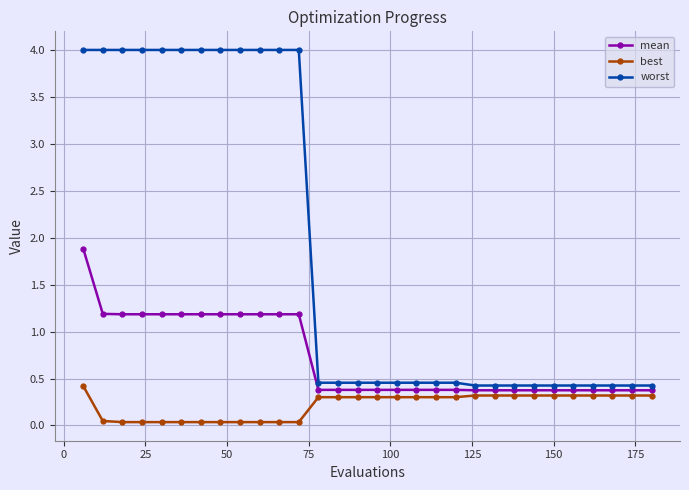

What is the value of the mean point at the 22nd from the left?

0.4